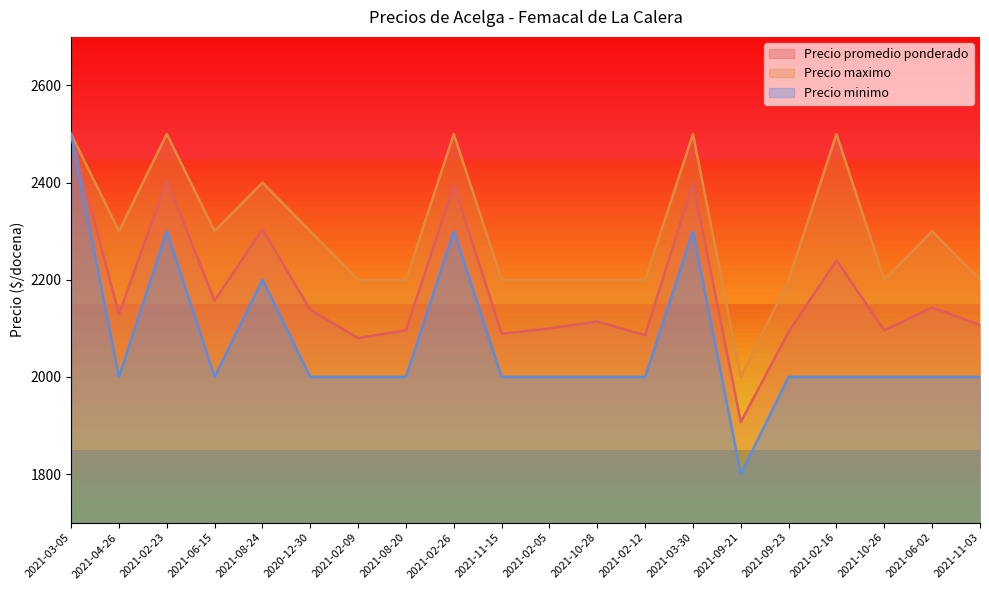

True or false: Precio minimo has more than 0 points higher than both neighbors.

True